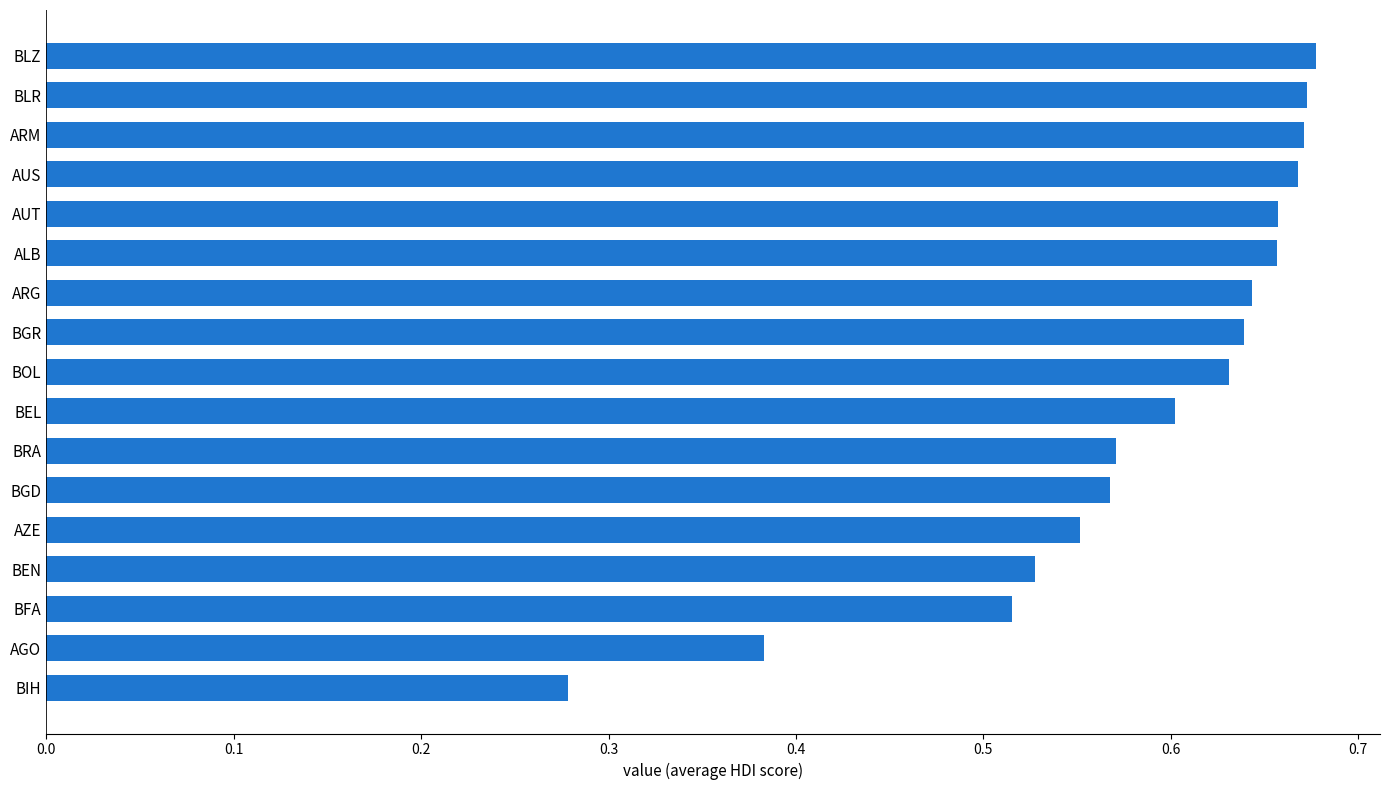

Count the number of categories in the chart.

17